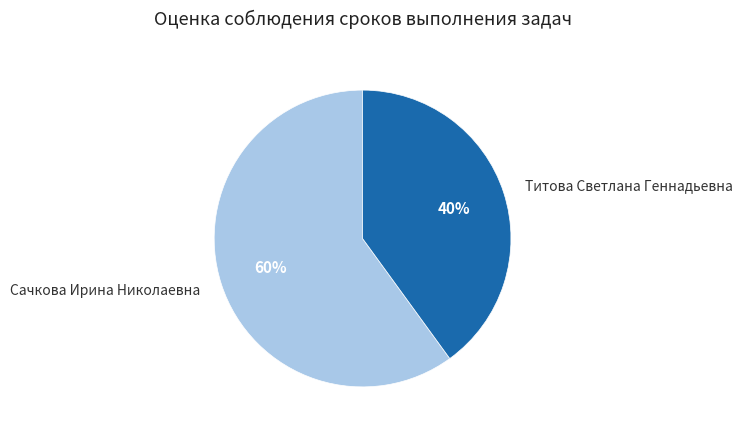

Which slice is the largest?

Сачкова Ирина Николаевна